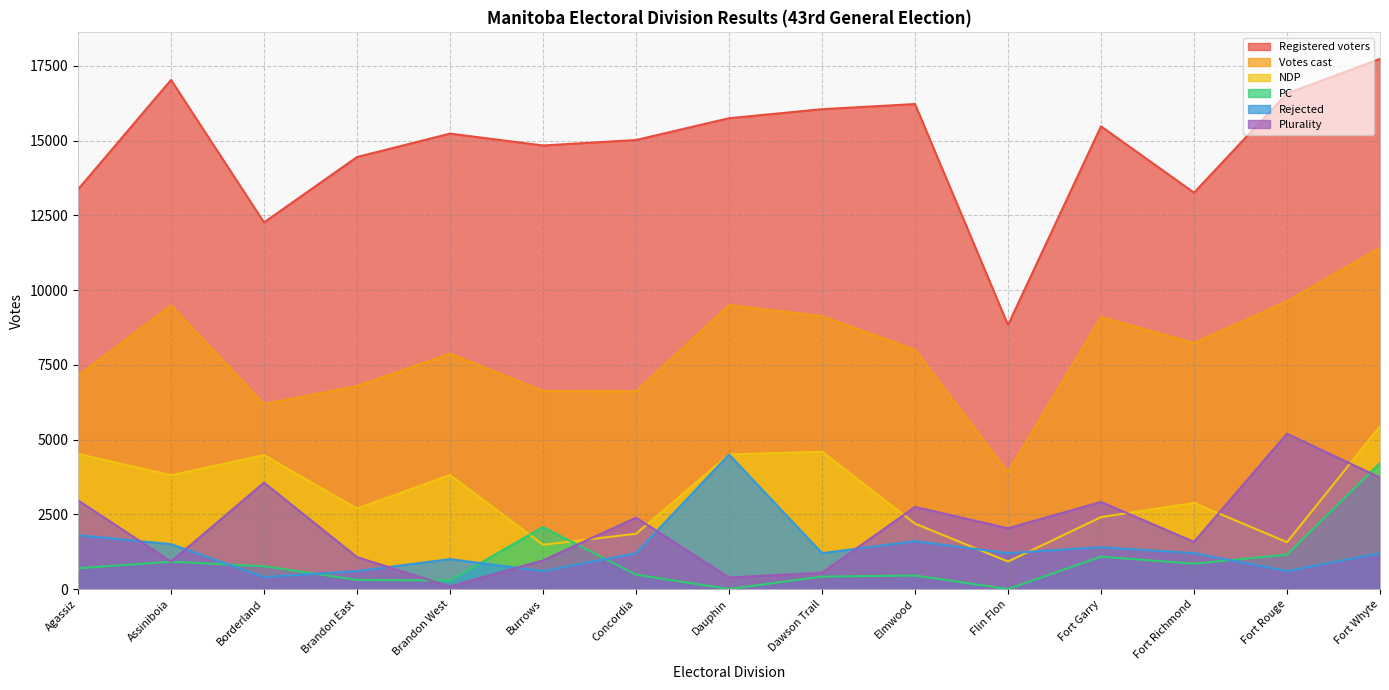

Which series has the largest range (max minus min)?

Registered voters